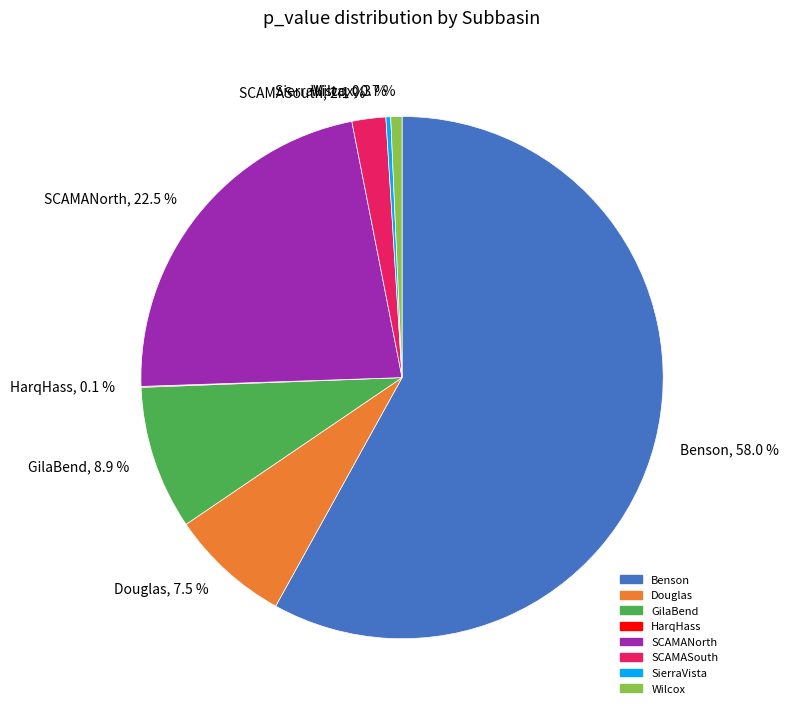

Which category has the biggest portion of the pie?

Benson